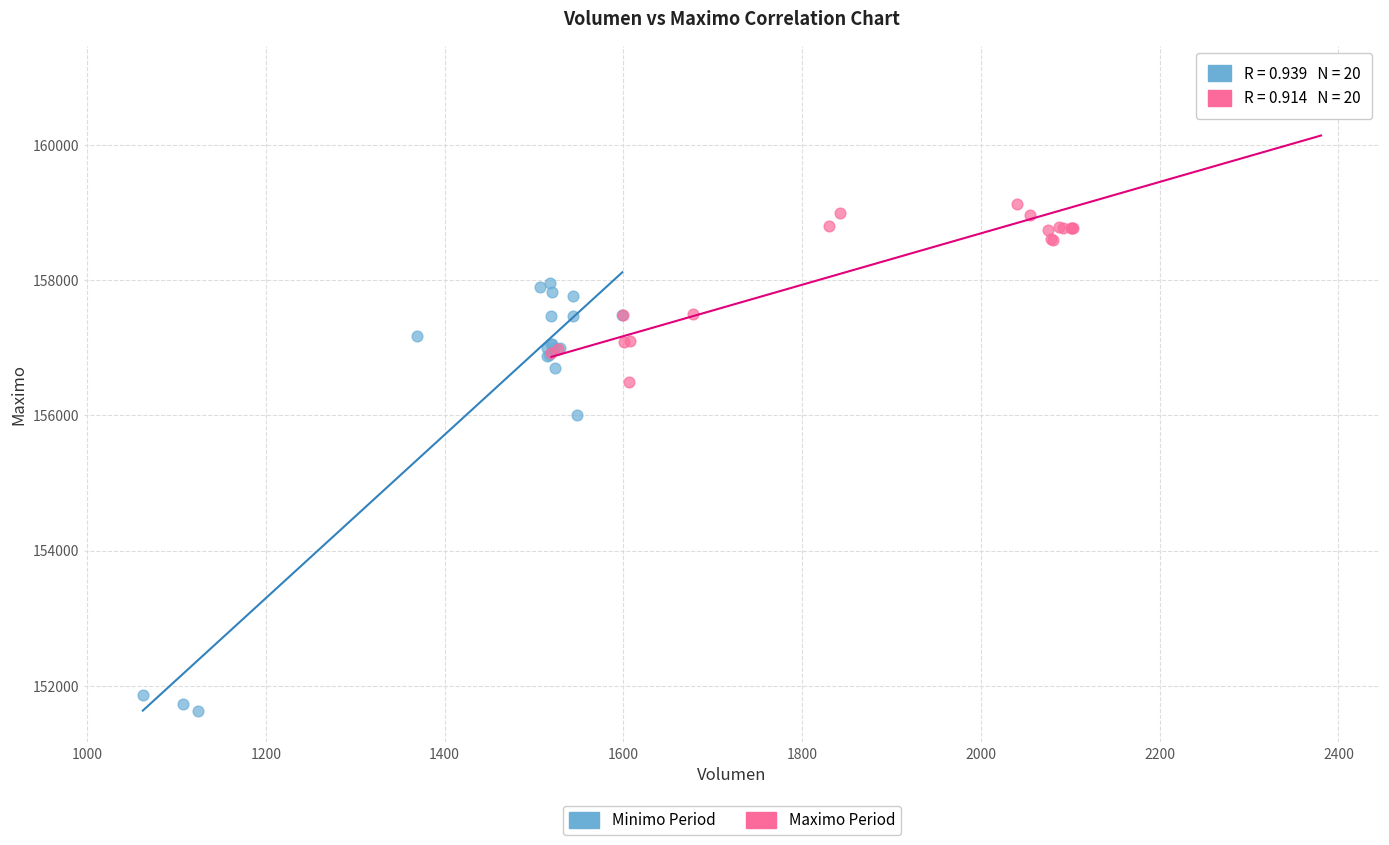

Which series has the largest Y range (max minus min)?

Minimo Period